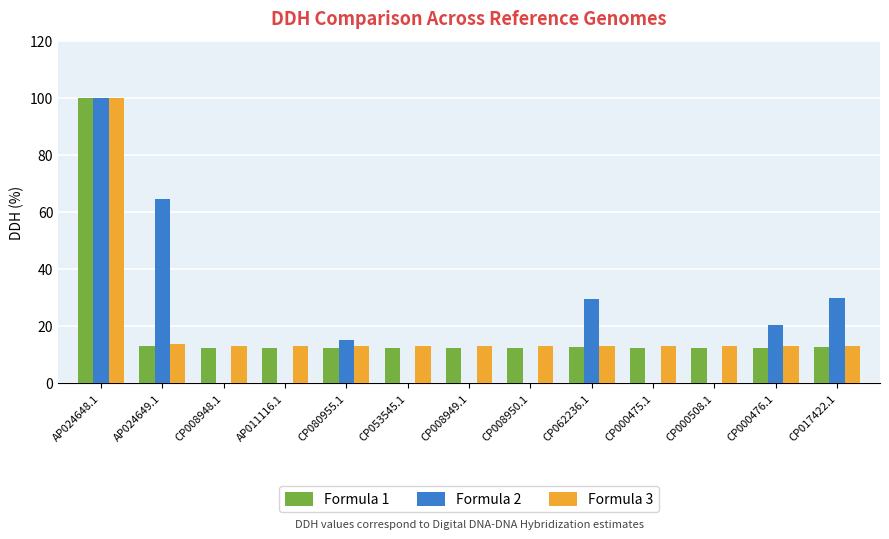

What is the total value across all series at CP000475.1?

25.4